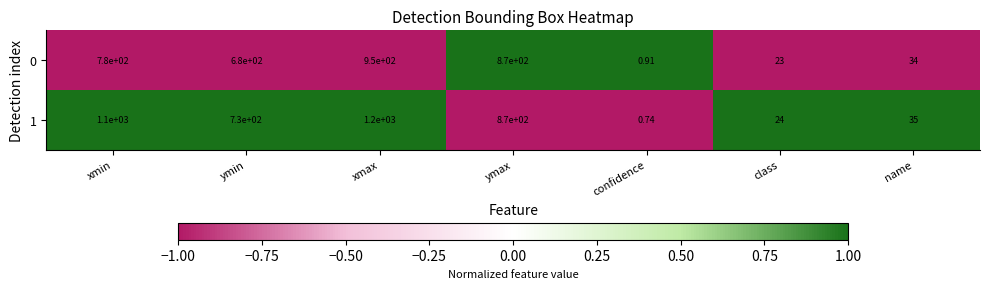

Count the number of data series in this chart.

2